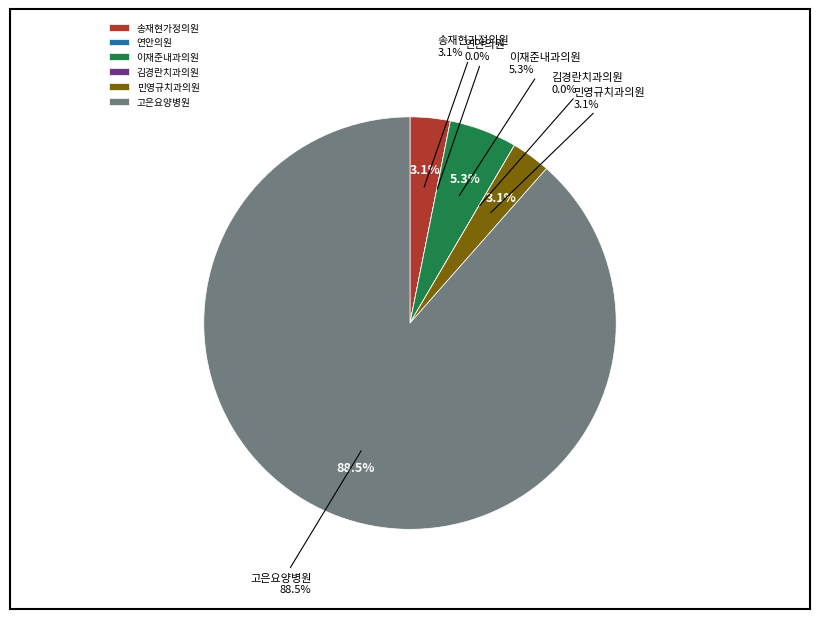

What is the largest slice in the pie chart?

고은요양병원